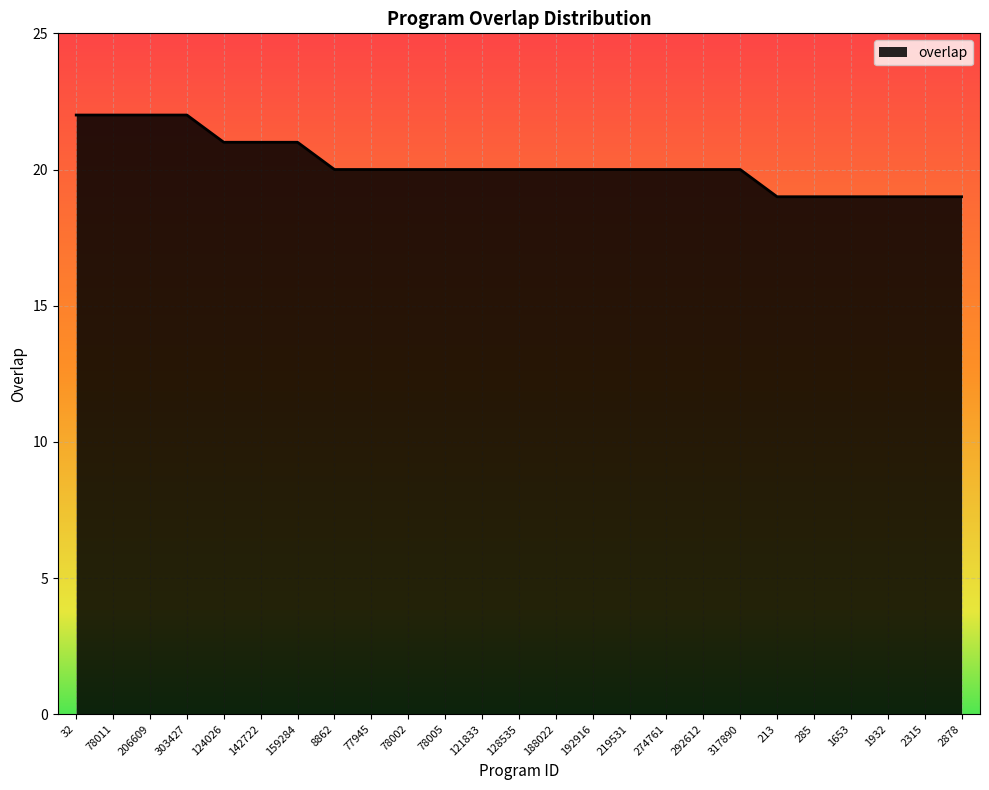

What is the smallest value displayed?

19